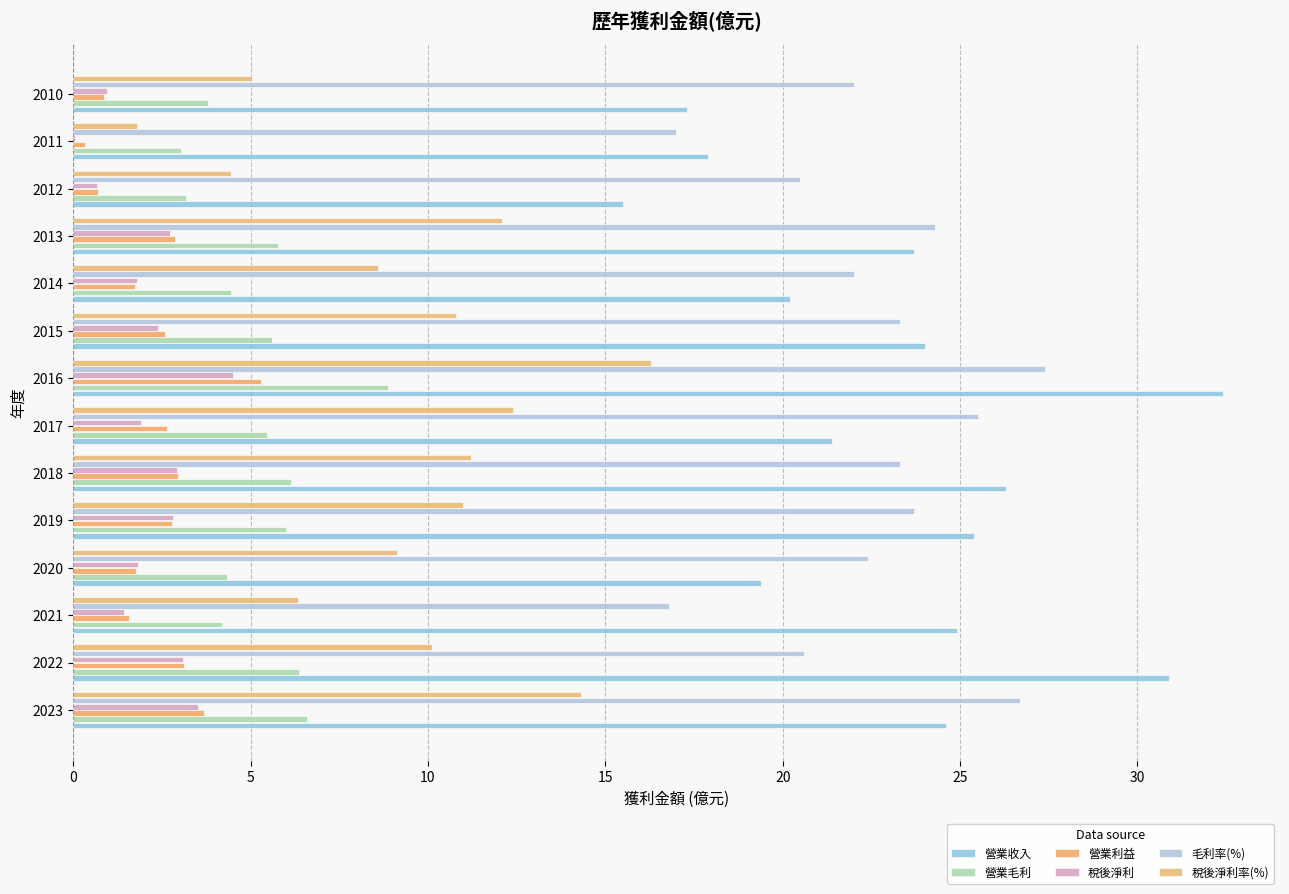

How many values in the 毛利率(%) series exceed 23?

7